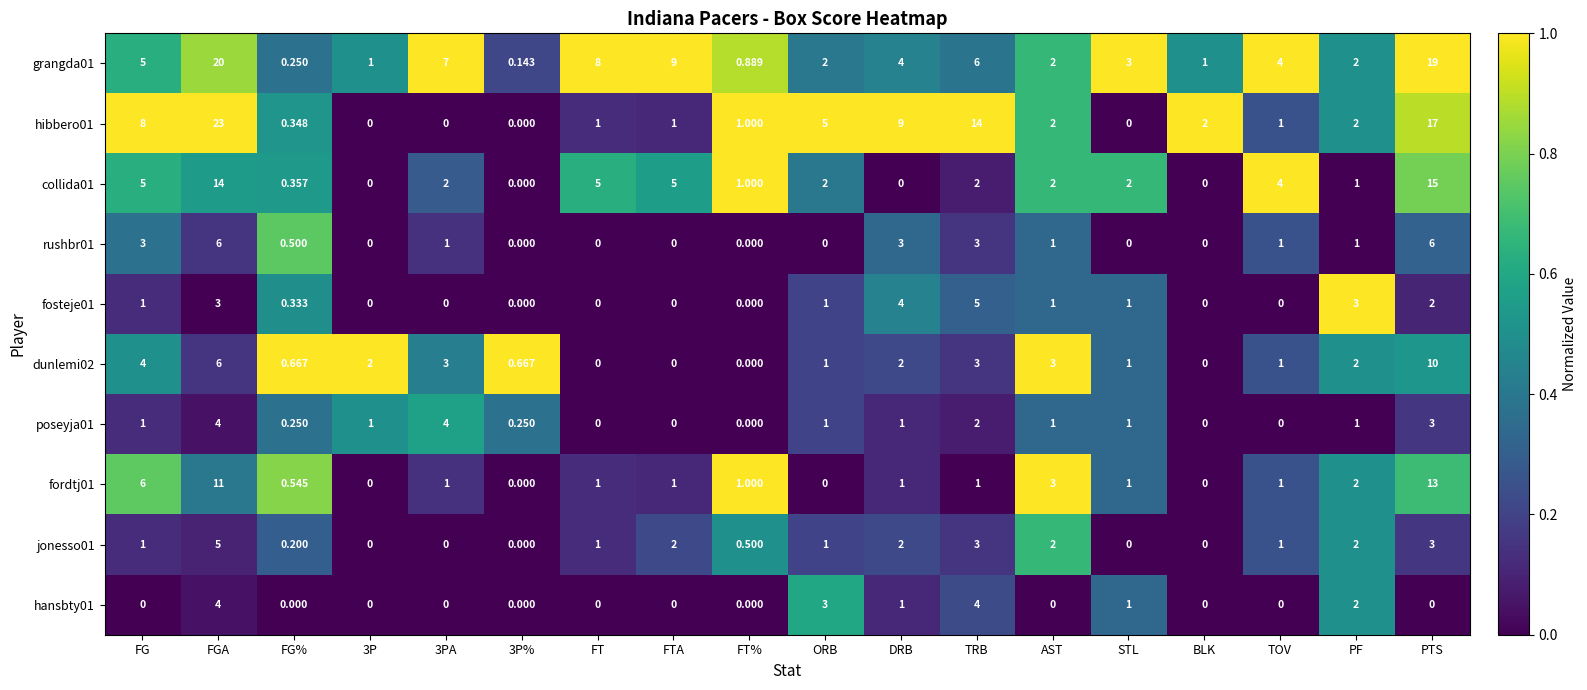

What is the difference between the highest and lowest values at FGA?

20.0